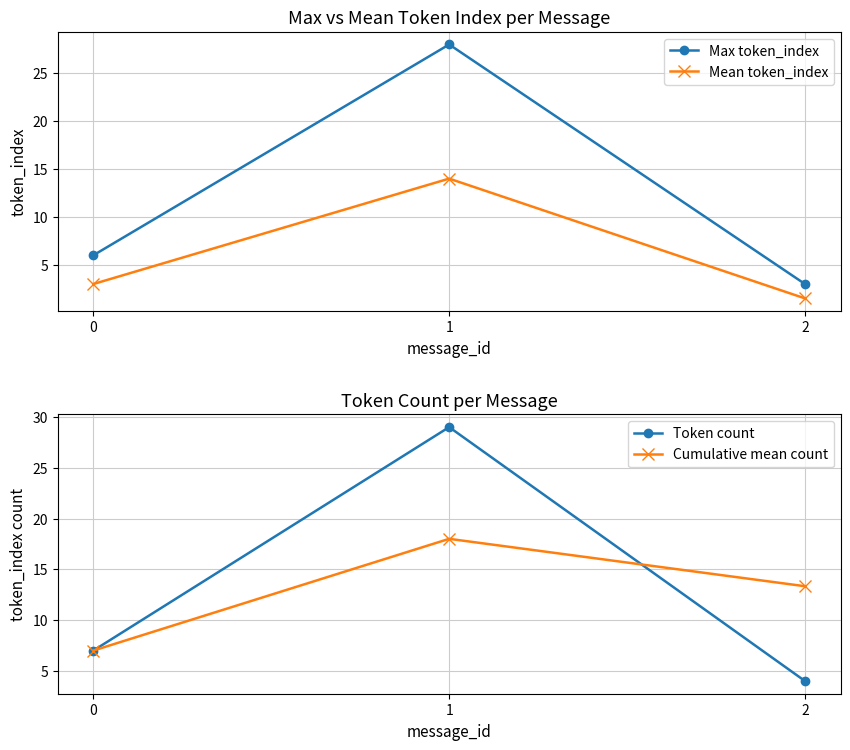

Reading left to right, extract all data points from this chart.

Max token_index: 0=6.0	1=28.0	2=3.0
Mean token_index: 0=3.0	1=14.0	2=1.5
Token count: 0=7.0	1=29.0	2=4.0
Cumulative mean count: 0=7.0	1=18.0	2=13.3